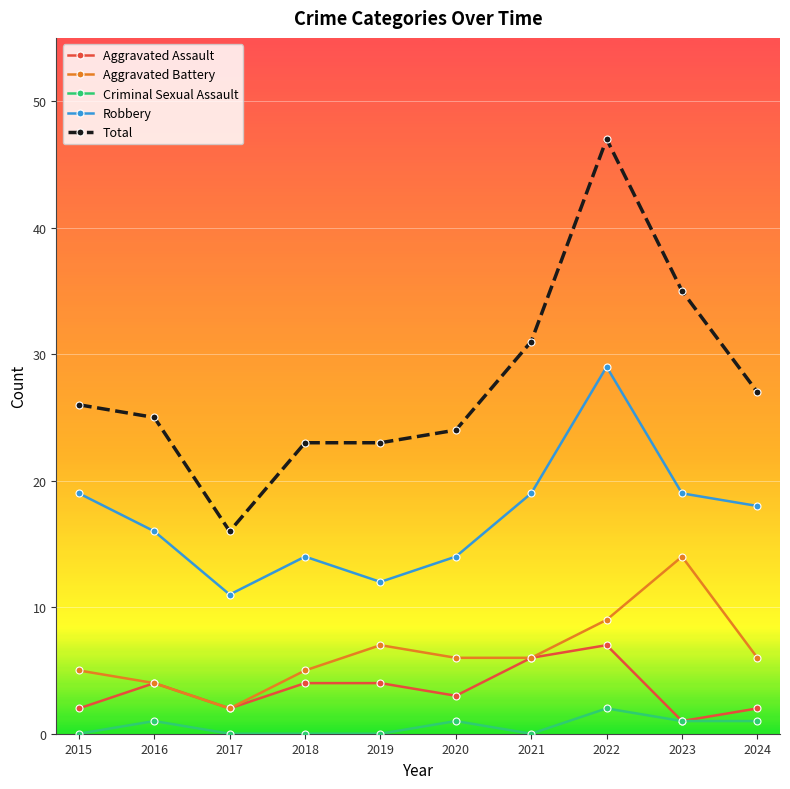

Is the value of Criminal Sexual Assault at 2021 greater than the value of Aggravated Assault at 2024?

No